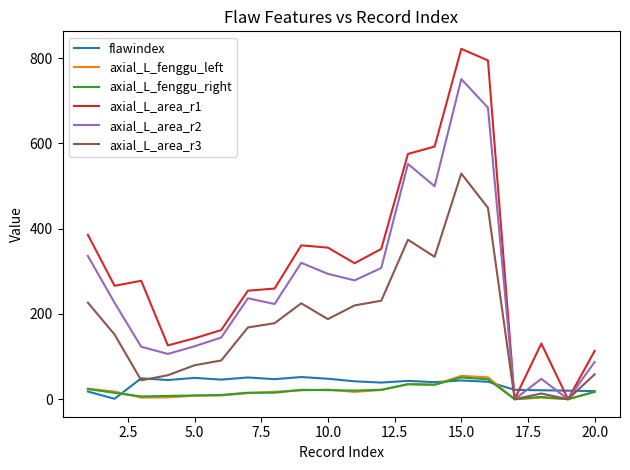

What is the maximum value shown in the chart?

822.0